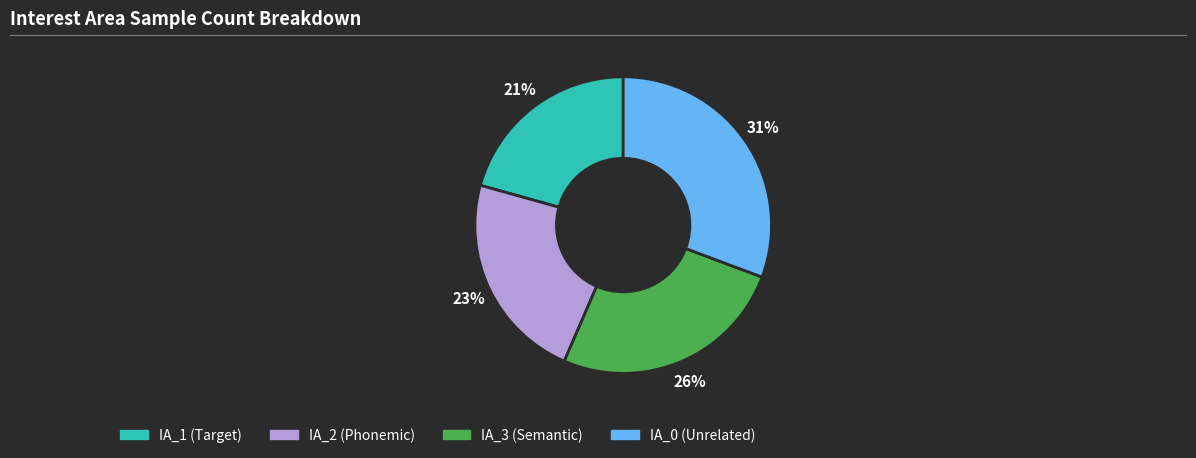

To the nearest percent, what is the average slice percentage?

25%